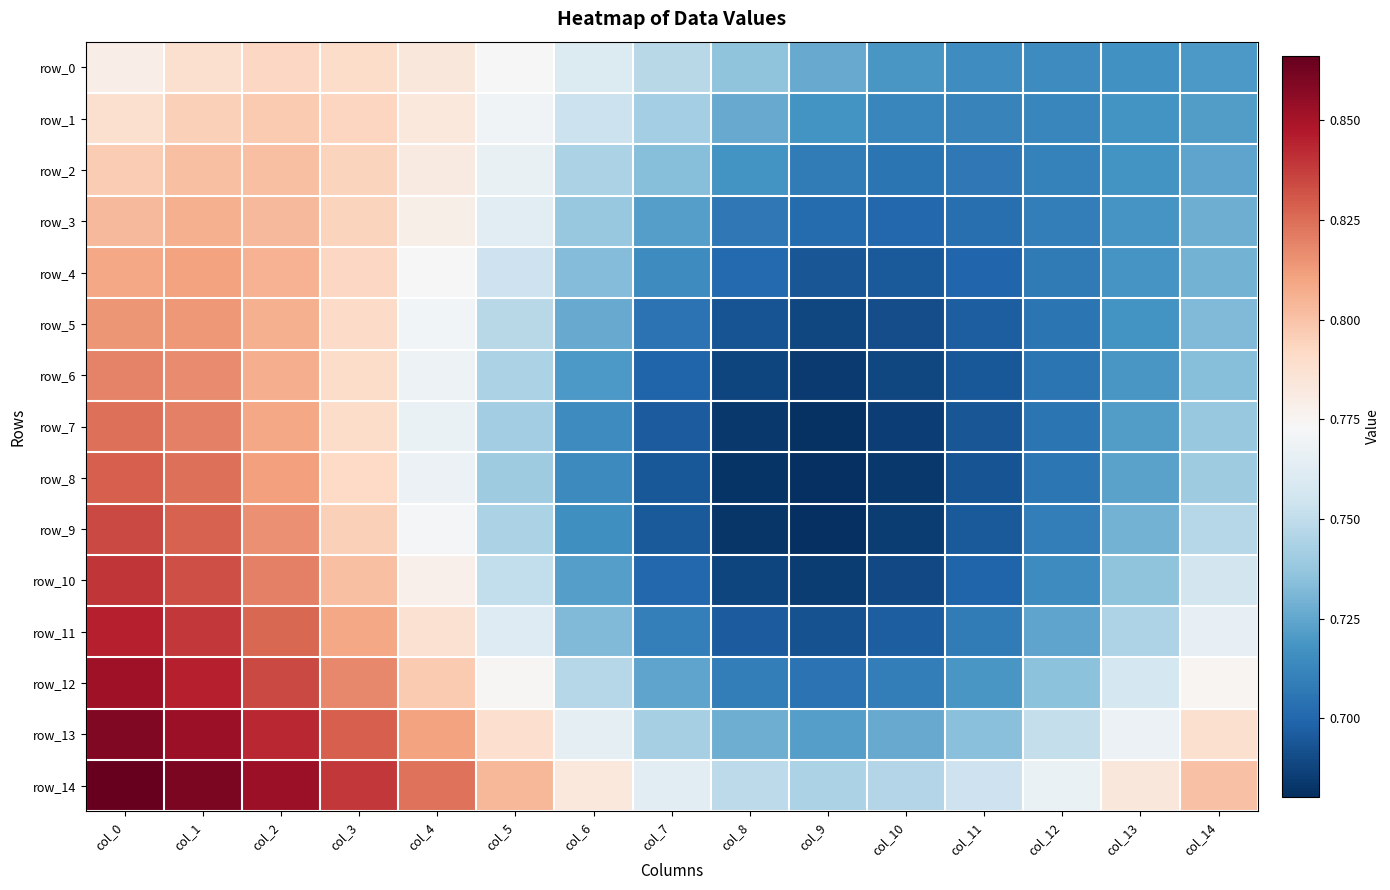

Reading left to right, extract all data points from this chart.

row_0: 0.8	0.8	0.8	0.8	0.8	0.8	0.8	0.7	0.7	0.7	0.7	0.7	0.7	0.7	0.7
row_1: 0.8	0.8	0.8	0.8	0.8	0.8	0.8	0.7	0.7	0.7	0.7	0.7	0.7	0.7	0.7
row_2: 0.8	0.8	0.8	0.8	0.8	0.8	0.7	0.7	0.7	0.7	0.7	0.7	0.7	0.7	0.7
row_3: 0.8	0.8	0.8	0.8	0.8	0.8	0.7	0.7	0.7	0.7	0.7	0.7	0.7	0.7	0.7
row_4: 0.8	0.8	0.8	0.8	0.8	0.8	0.7	0.7	0.7	0.7	0.7	0.7	0.7	0.7	0.7
row_5: 0.8	0.8	0.8	0.8	0.8	0.7	0.7	0.7	0.7	0.7	0.7	0.7	0.7	0.7	0.7
row_6: 0.8	0.8	0.8	0.8	0.8	0.7	0.7	0.7	0.7	0.7	0.7	0.7	0.7	0.7	0.7
row_7: 0.8	0.8	0.8	0.8	0.8	0.7	0.7	0.7	0.7	0.7	0.7	0.7	0.7	0.7	0.7
row_8: 0.8	0.8	0.8	0.8	0.8	0.7	0.7	0.7	0.7	0.7	0.7	0.7	0.7	0.7	0.7
row_9: 0.8	0.8	0.8	0.8	0.8	0.7	0.7	0.7	0.7	0.7	0.7	0.7	0.7	0.7	0.7
row_10: 0.8	0.8	0.8	0.8	0.8	0.8	0.7	0.7	0.7	0.7	0.7	0.7	0.7	0.7	0.8
row_11: 0.8	0.8	0.8	0.8	0.8	0.8	0.7	0.7	0.7	0.7	0.7	0.7	0.7	0.7	0.8
row_12: 0.9	0.8	0.8	0.8	0.8	0.8	0.7	0.7	0.7	0.7	0.7	0.7	0.7	0.8	0.8
row_13: 0.9	0.9	0.8	0.8	0.8	0.8	0.8	0.7	0.7	0.7	0.7	0.7	0.8	0.8	0.8
row_14: 0.9	0.9	0.9	0.8	0.8	0.8	0.8	0.8	0.7	0.7	0.7	0.8	0.8	0.8	0.8